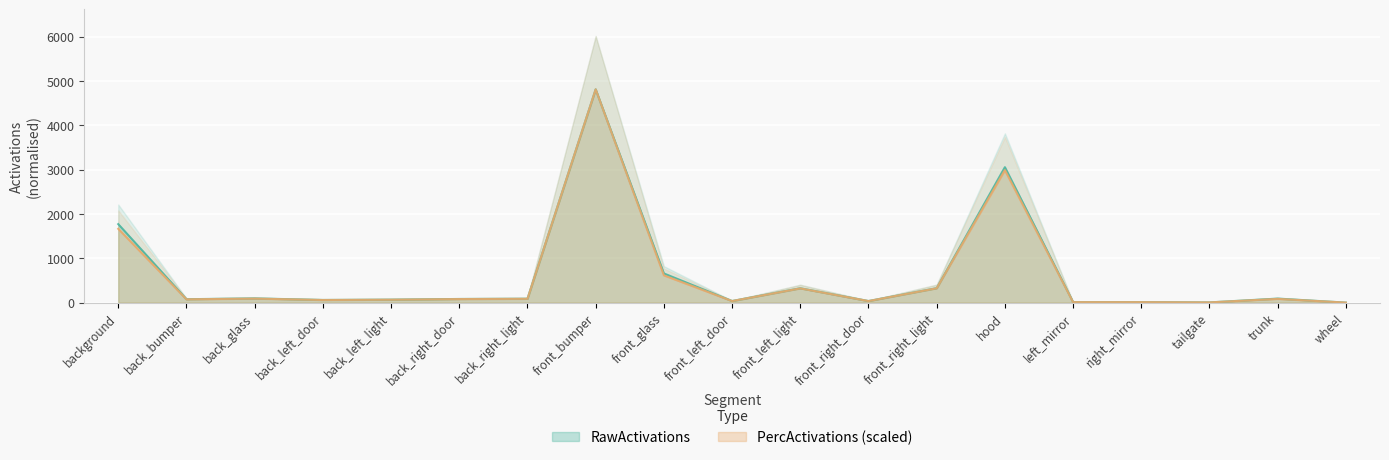

Where is the first local minimum for PercActivations?

back_bumper